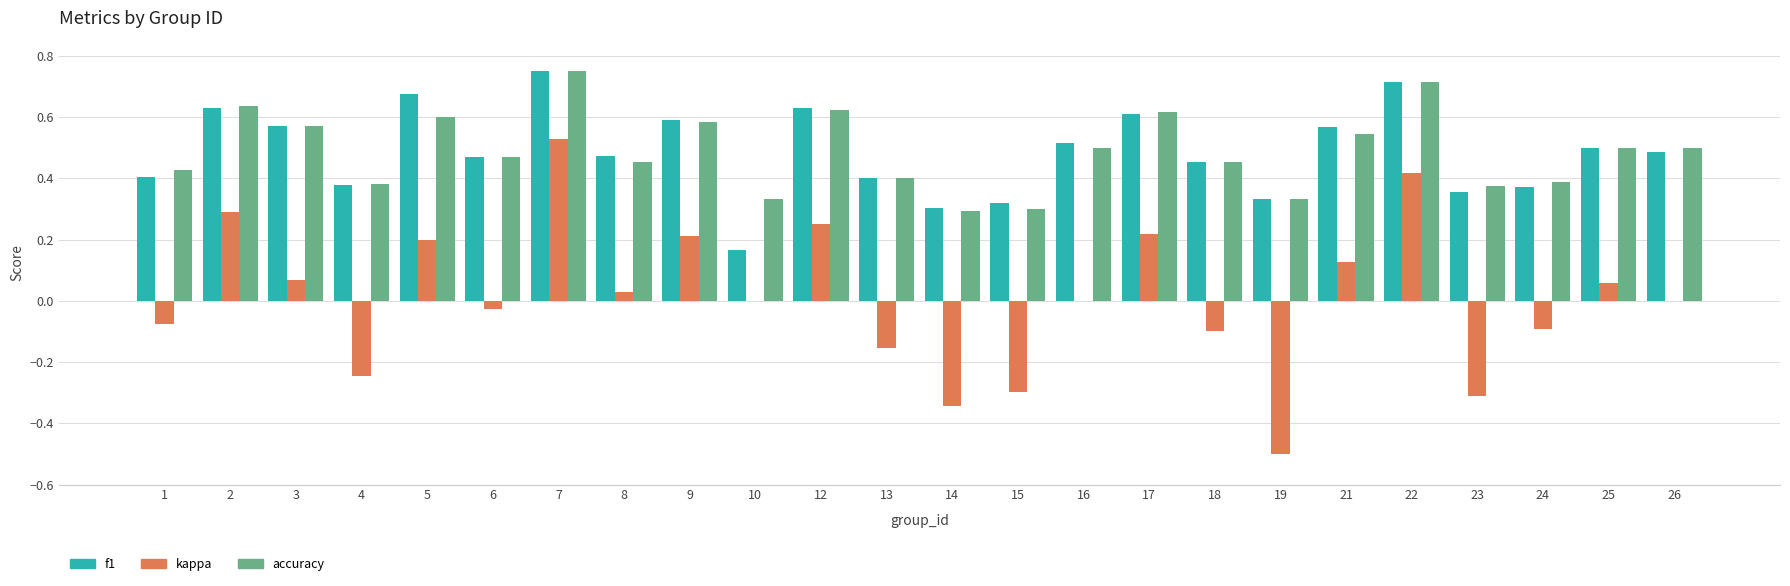

Count the number of data series in this chart.

3